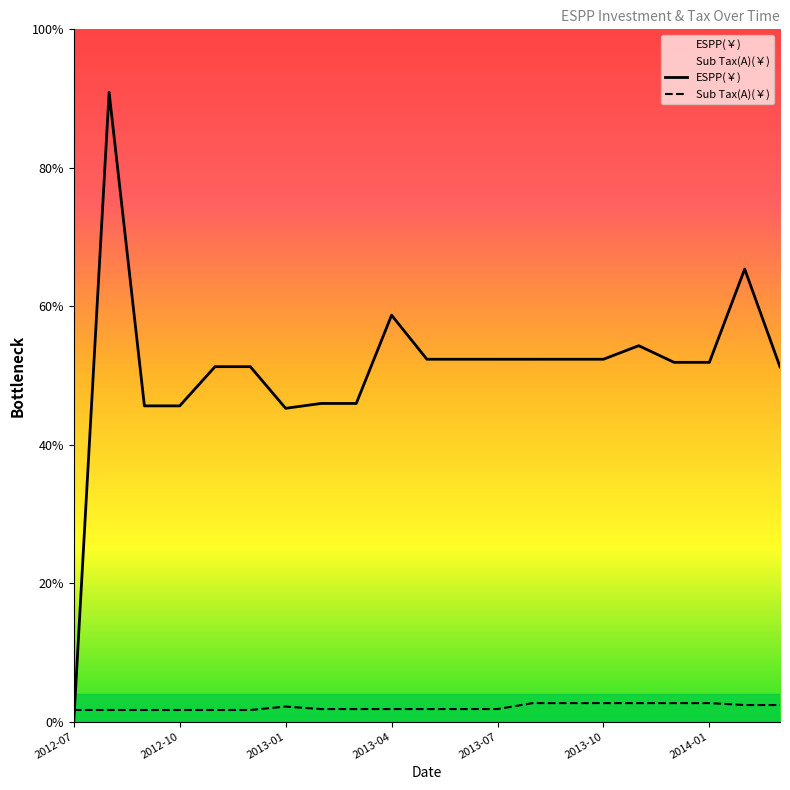

Rank the series by their maximum value, from lowest to highest.

Sub Tax(A)(￥), ESPP(￥)